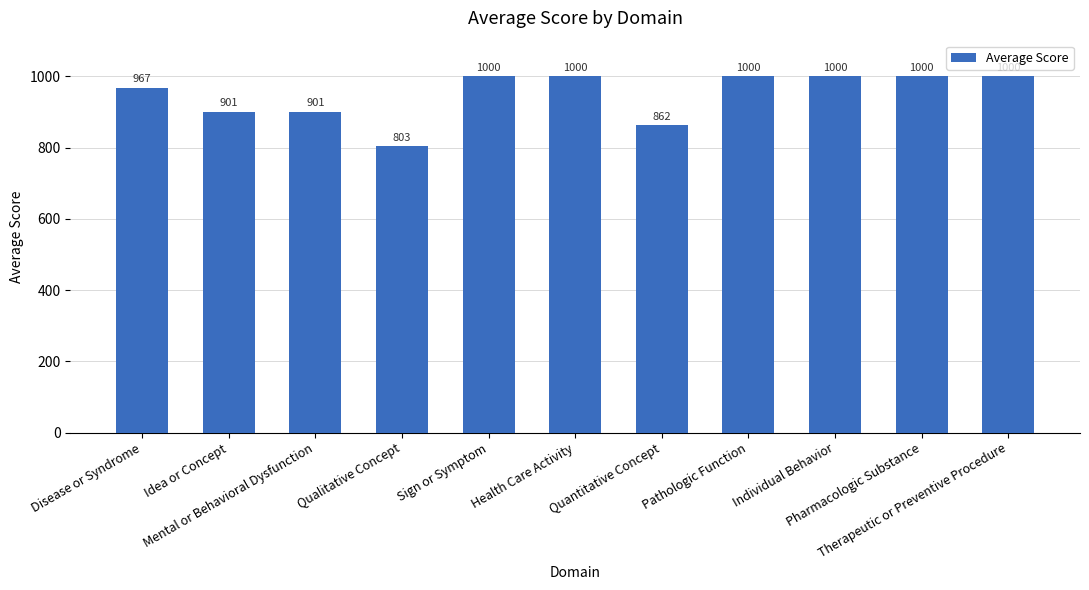

What is the smallest value displayed?

803.4